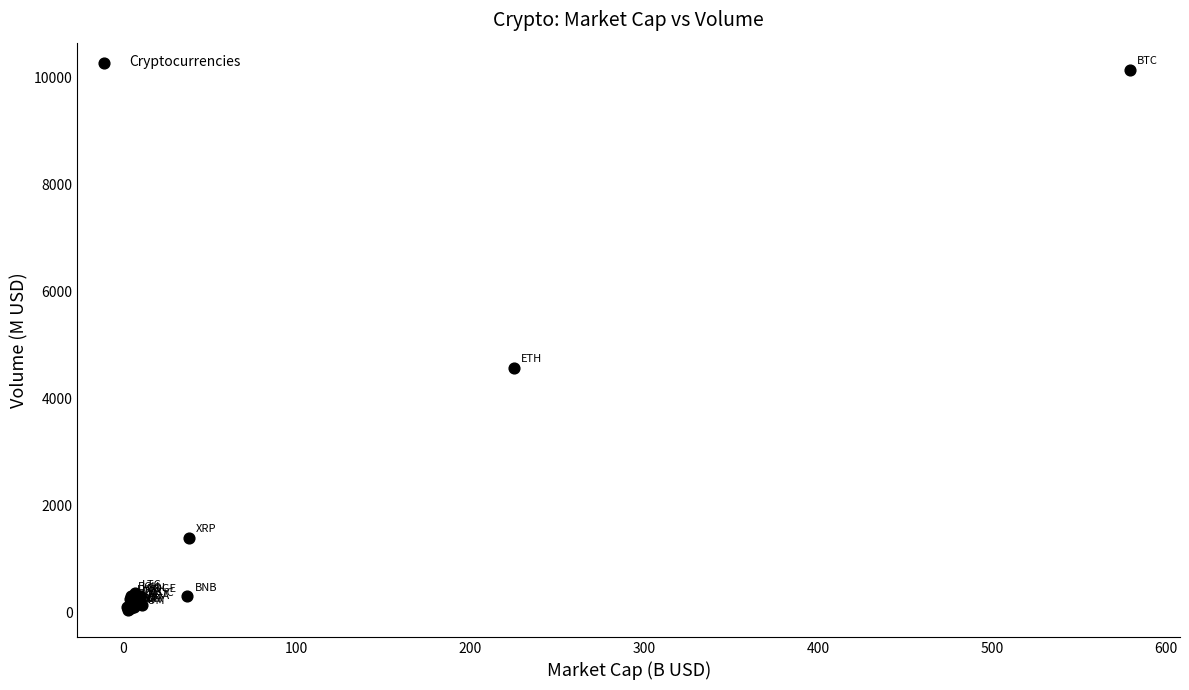

What Y value in the scatter plot is closest to 5105?

4577.2